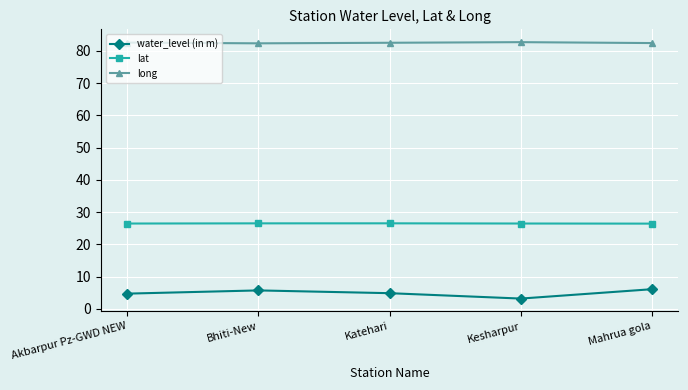

What is the total value across all series at Mahrua gola?

114.9